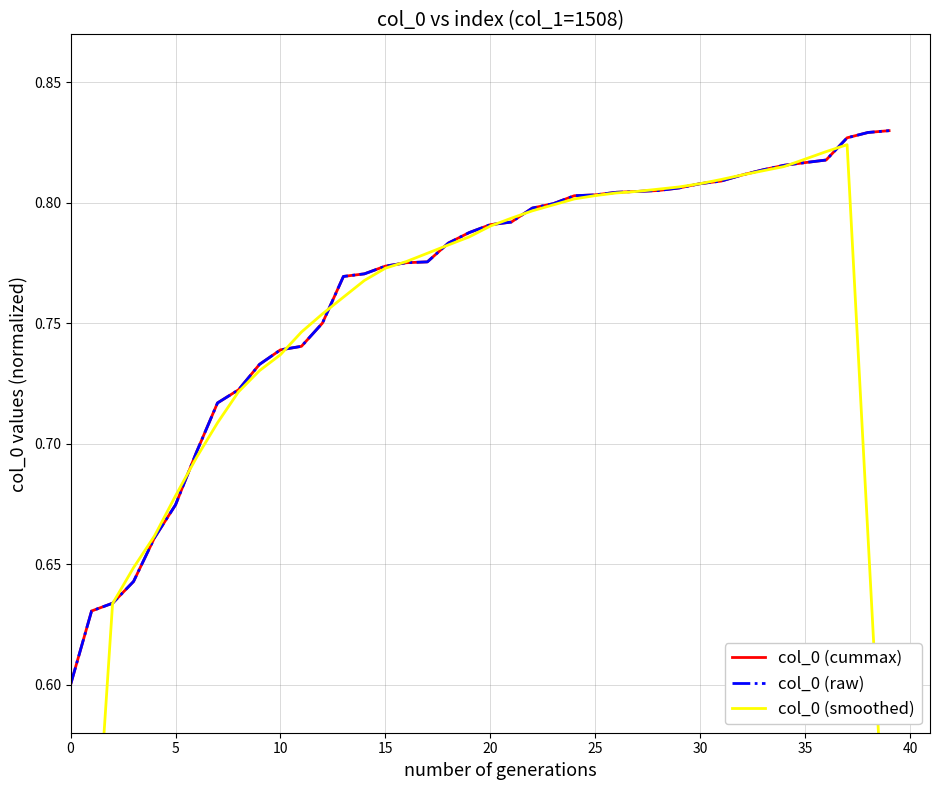

At how many categories does at least one series exceed 0?

40